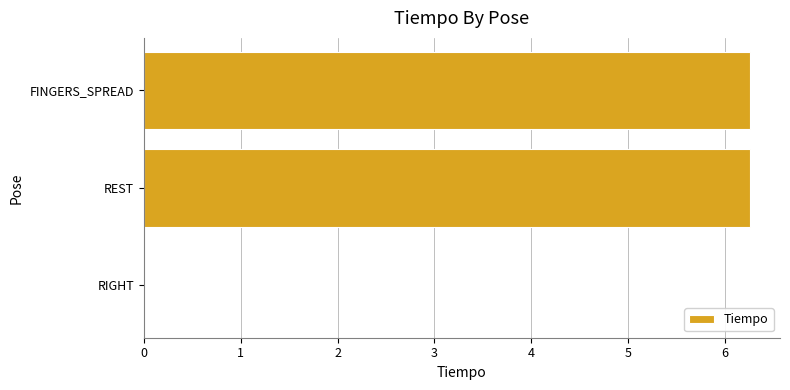

Reading bottom to top, what are all the values shown in this chart?

RIGHT=0.0	REST=6.3	FINGERS_SPREAD=6.3